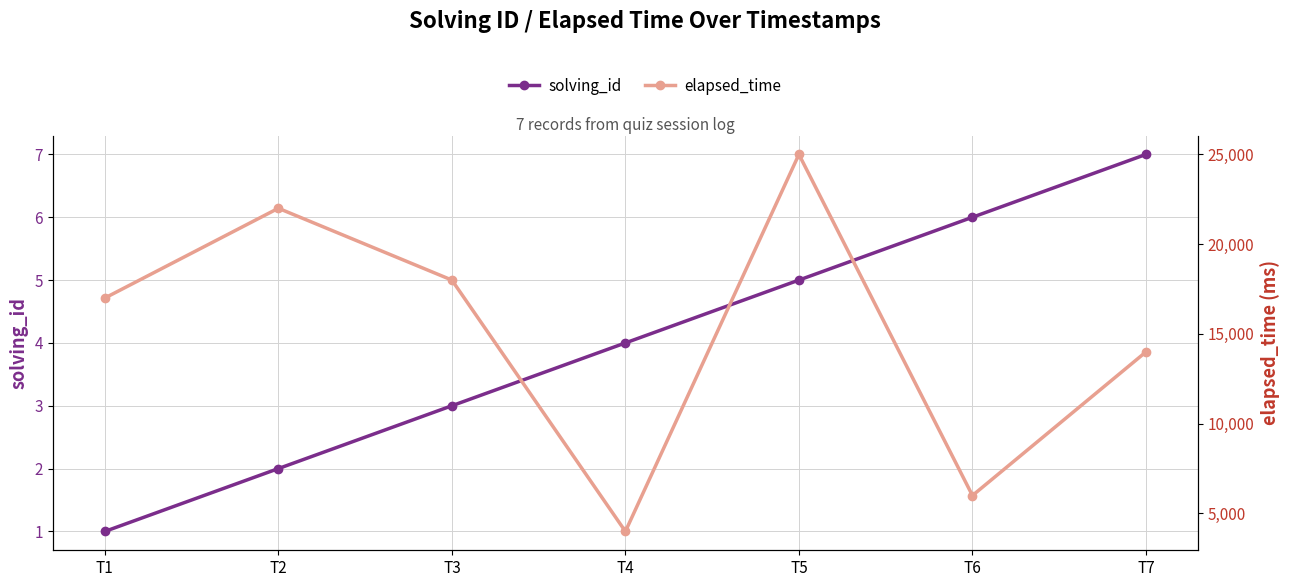

How many values in the solving_id series exceed 4?

3